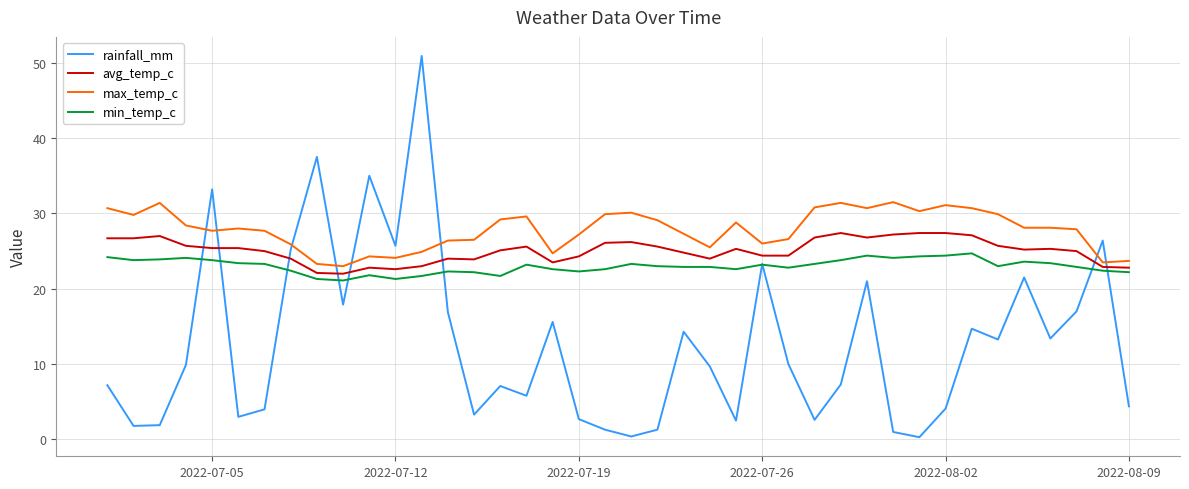

What is the lowest value of the avg_temp_c series?

22.0